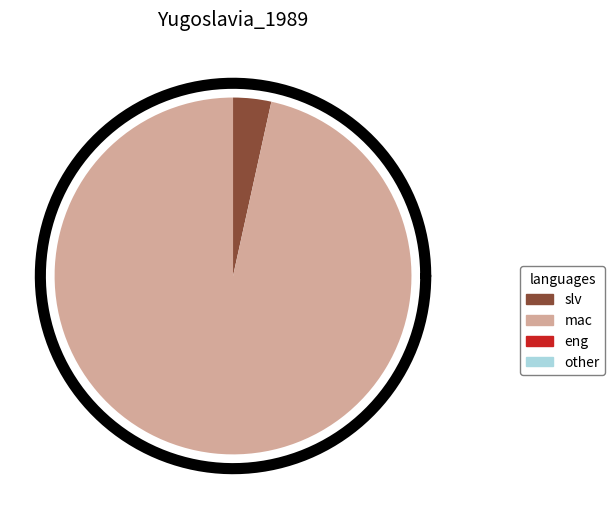

Count the number of slices in the pie.

2